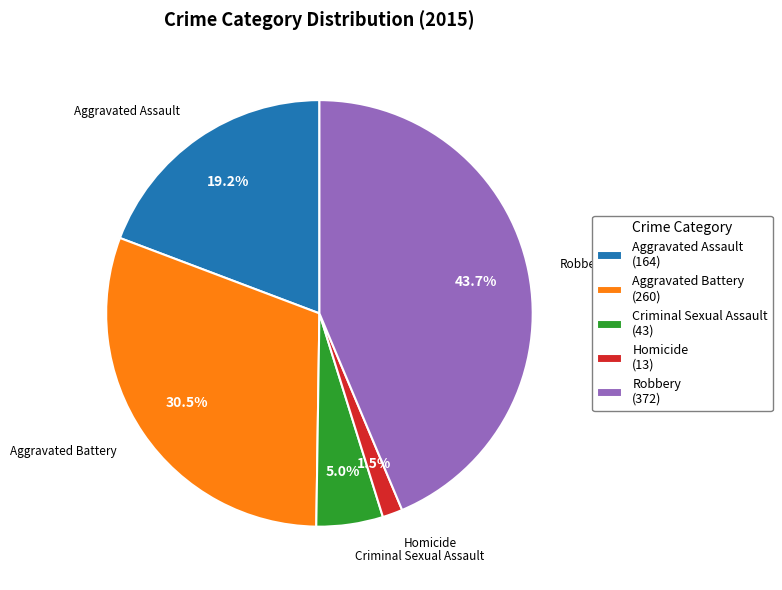

To the nearest percent, what is the difference between the Homicide and Aggravated Assault slice percentages?

18%